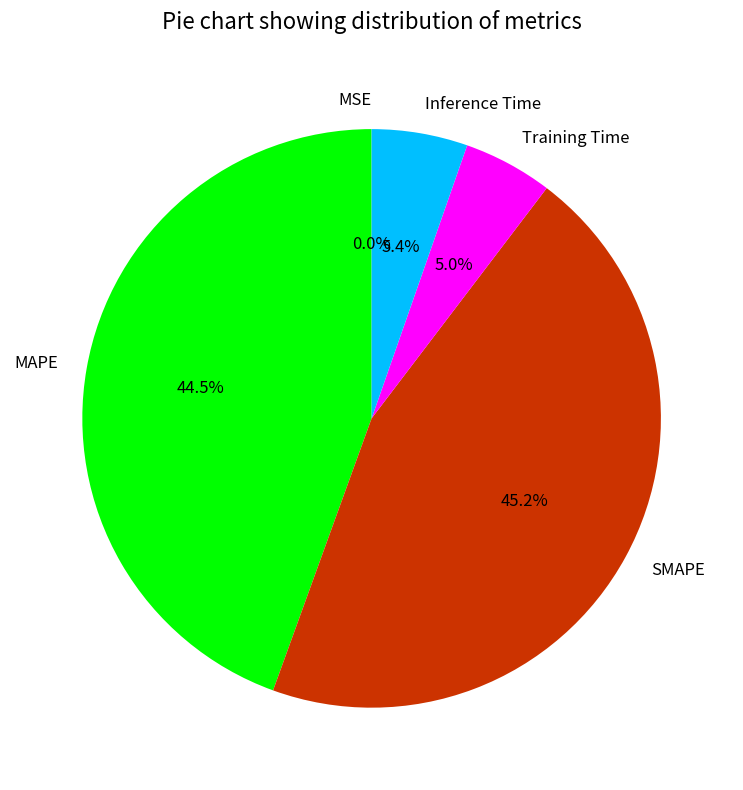

What portion of the pie excludes MAPE?

55.5%